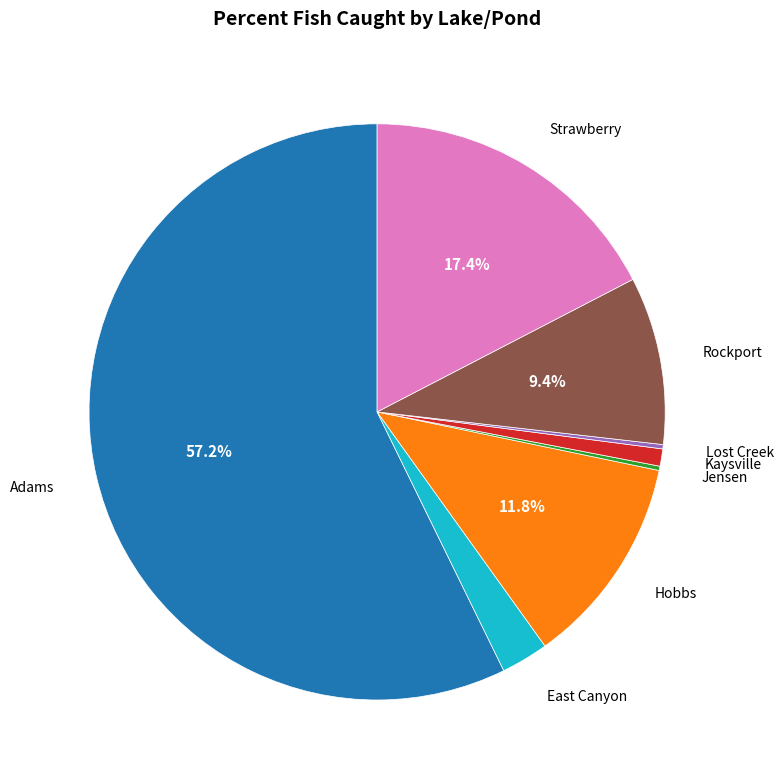

What portion of the pie excludes Strawberry?

82.6%